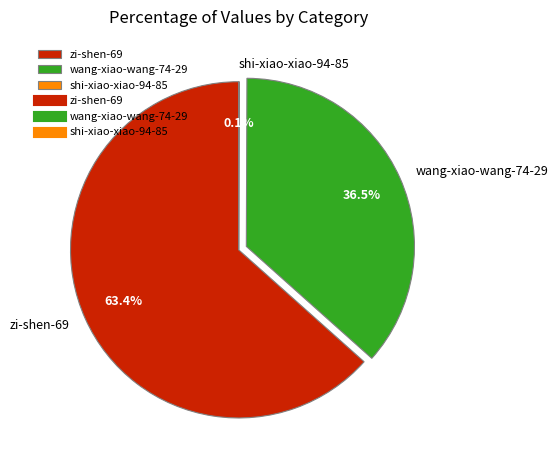

Is zi-shen-69 the majority of the pie?

Yes